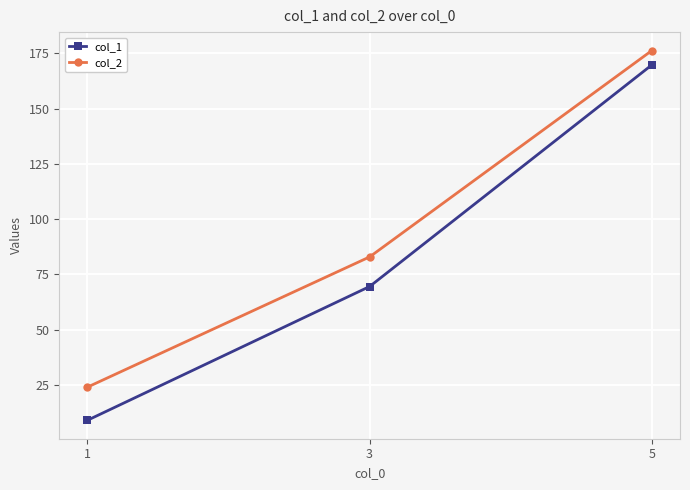

What is the difference between the maximum and second lowest values in the col_2 series?

93.4